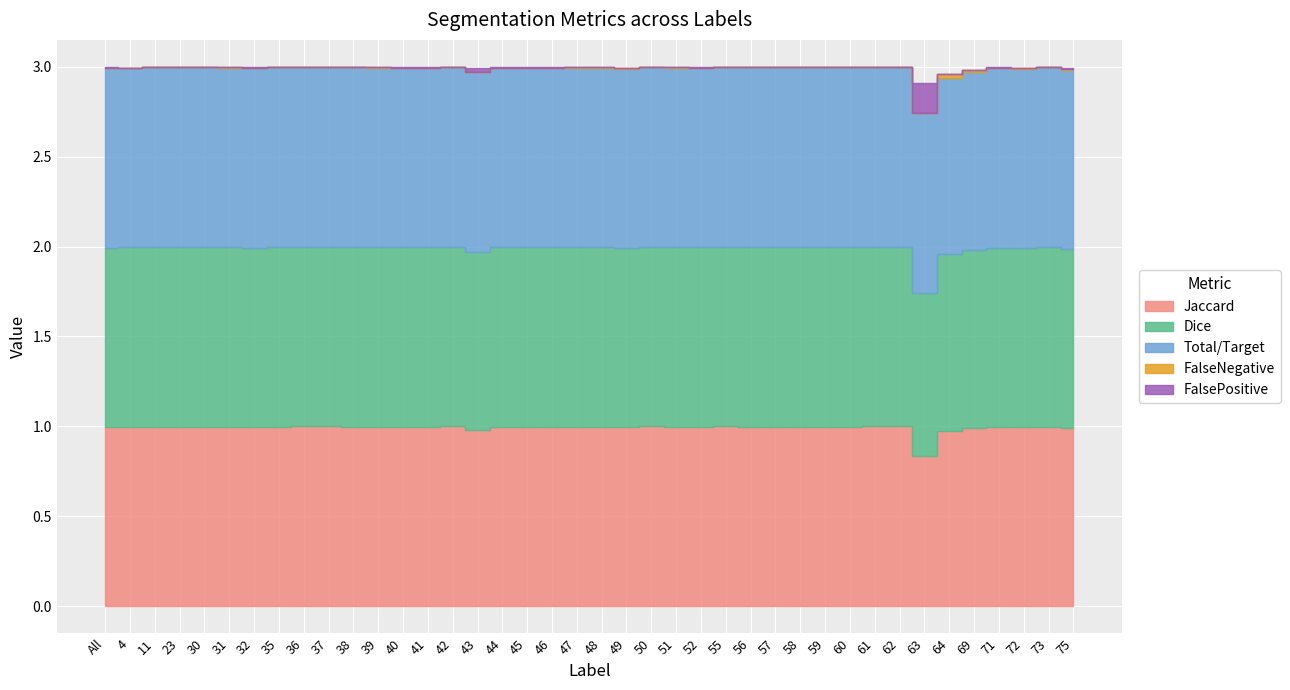

What is the label of the 39th point from the right?

4